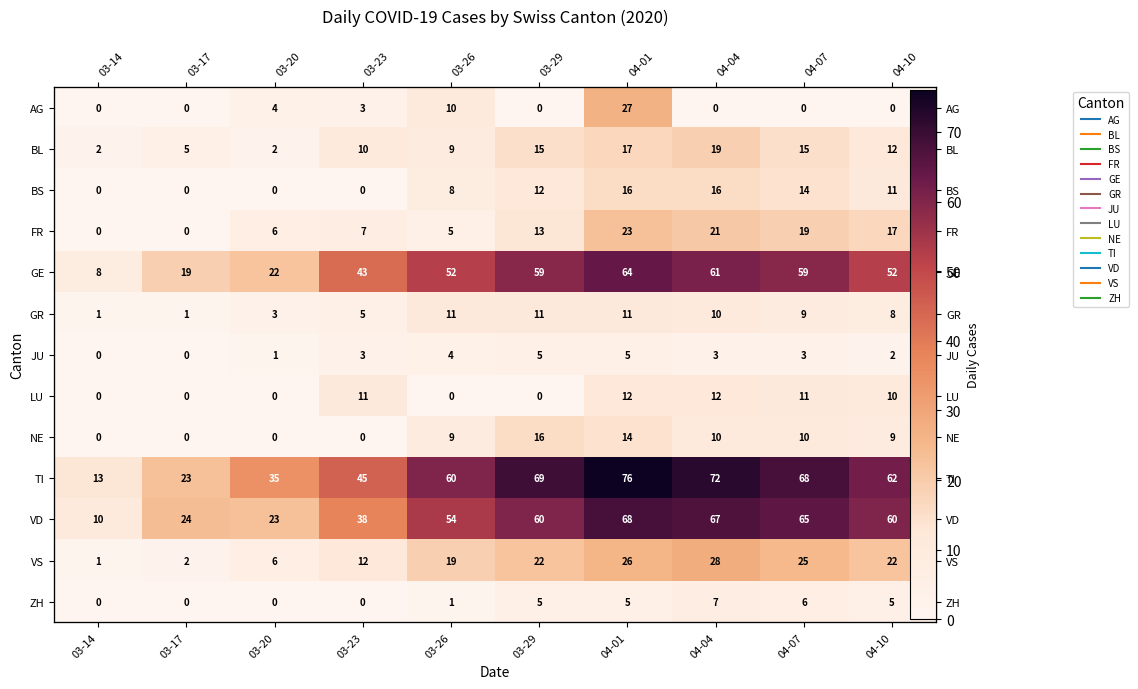

The JU series shows 2 at 04-10. True or false?

True